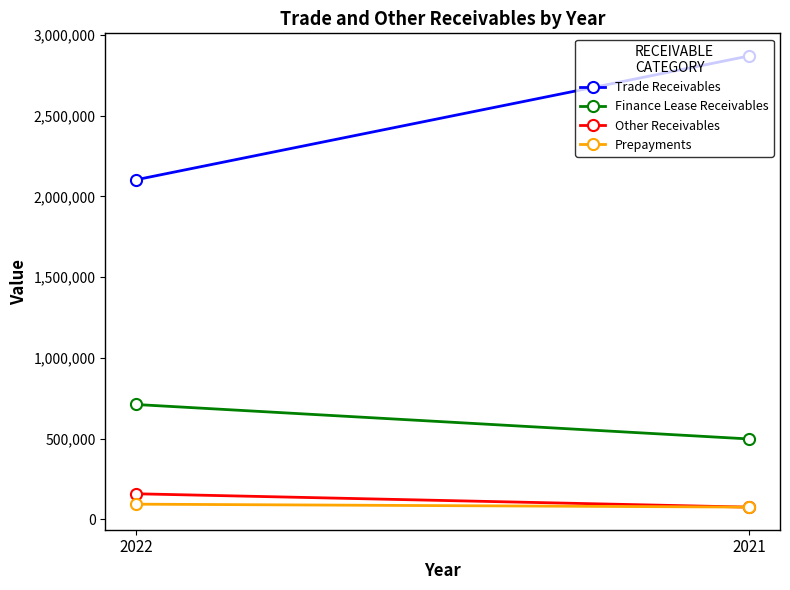

What are all the series names shown in the legend?

Trade Receivables, Finance Lease Receivables, Other Receivables, Prepayments